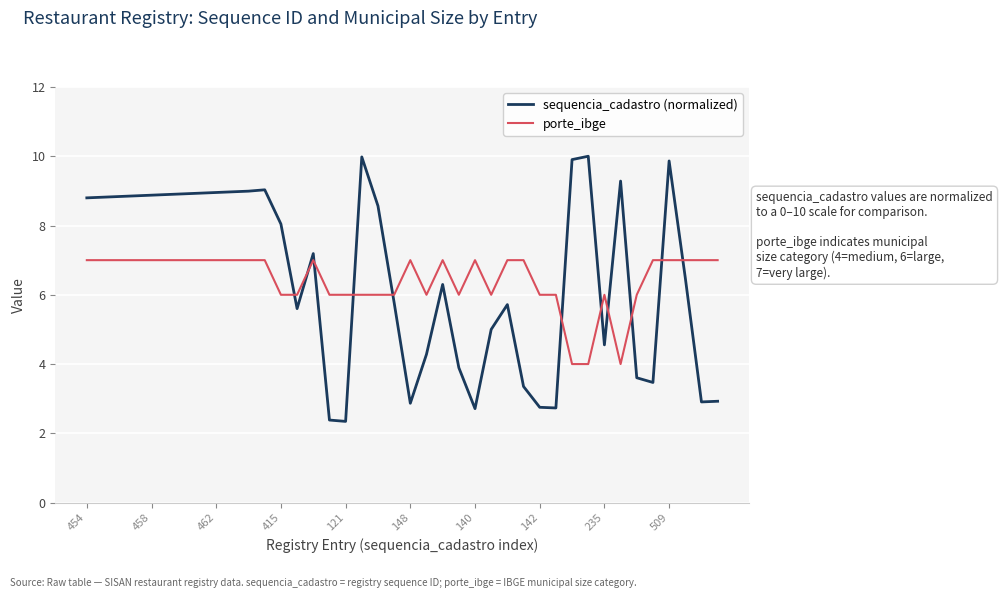

Does the chart display data point markers on the line(s)?

No